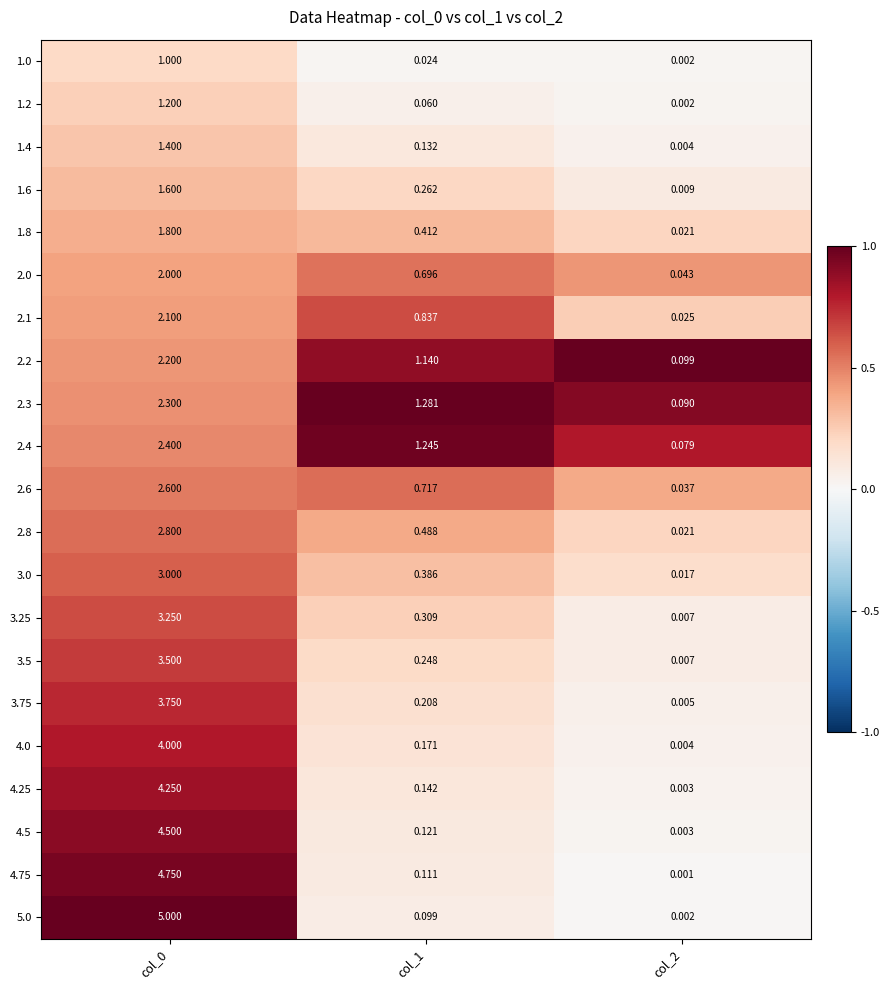

Which series has the widest spread of values?

5.0